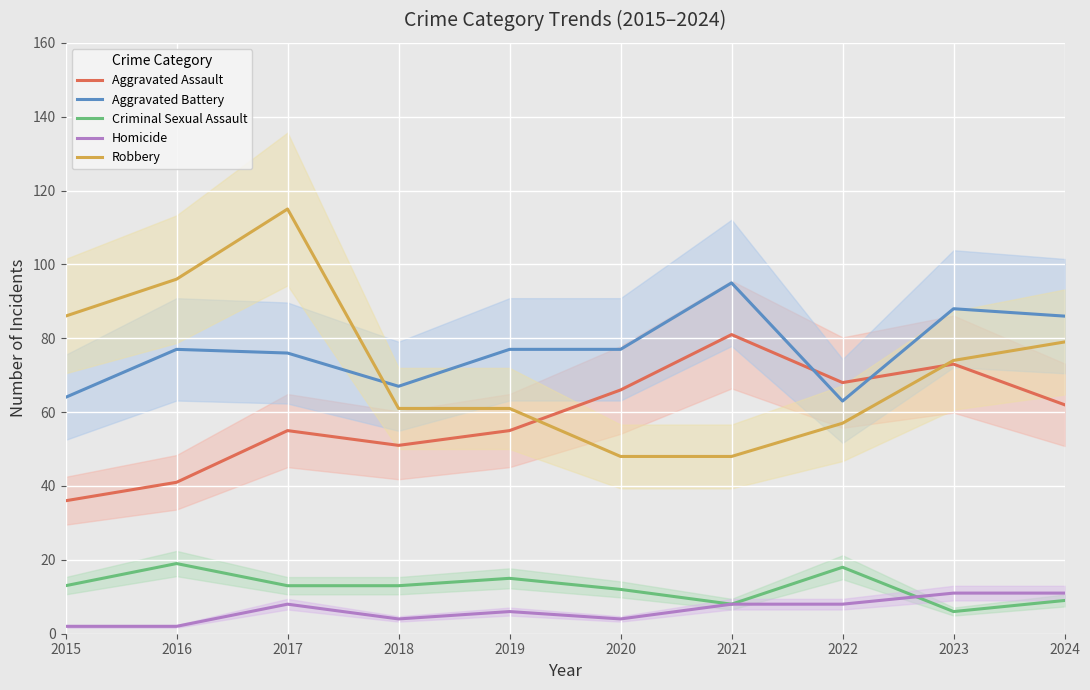

True or false: Aggravated Assault and Criminal Sexual Assault intersect in this chart.

False